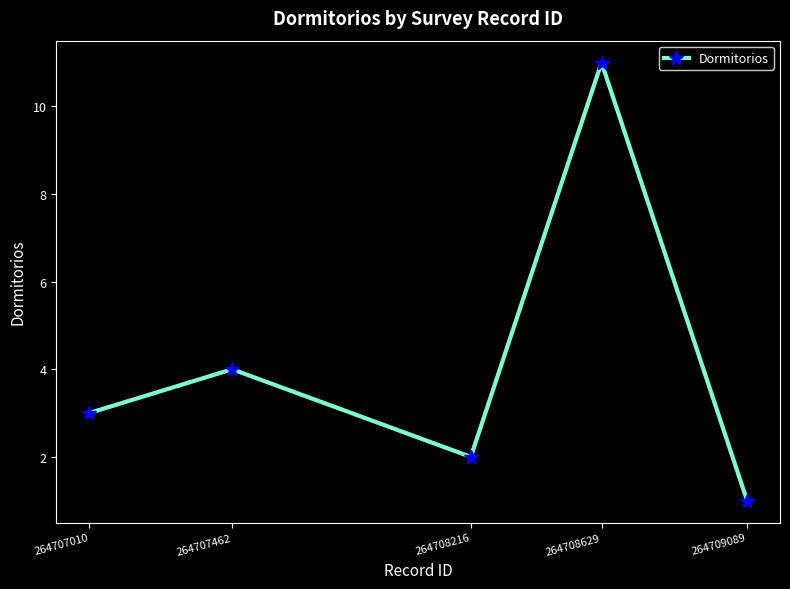

What is the difference between the maximum and minimum values?

10